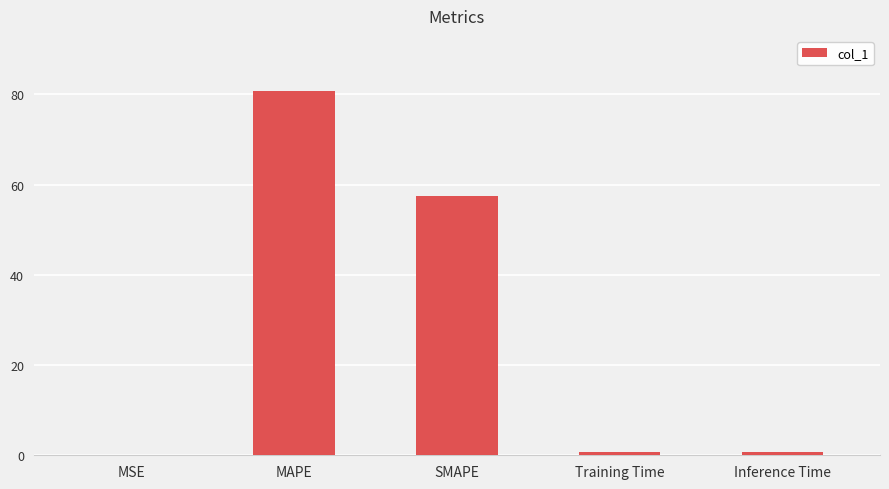

Which label corresponds to the largest value in the chart?

MAPE